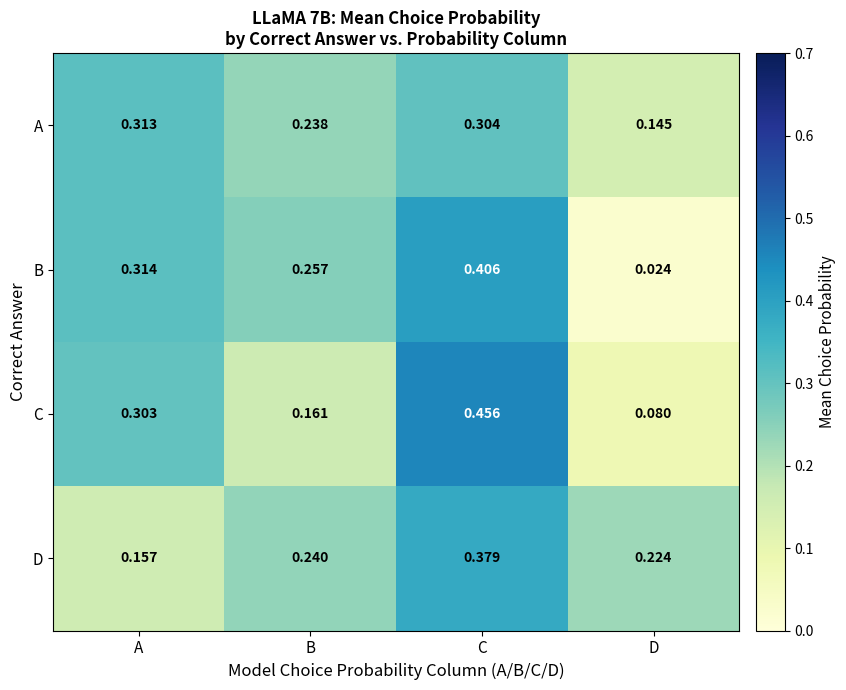

At which label is D closest to 0?

A